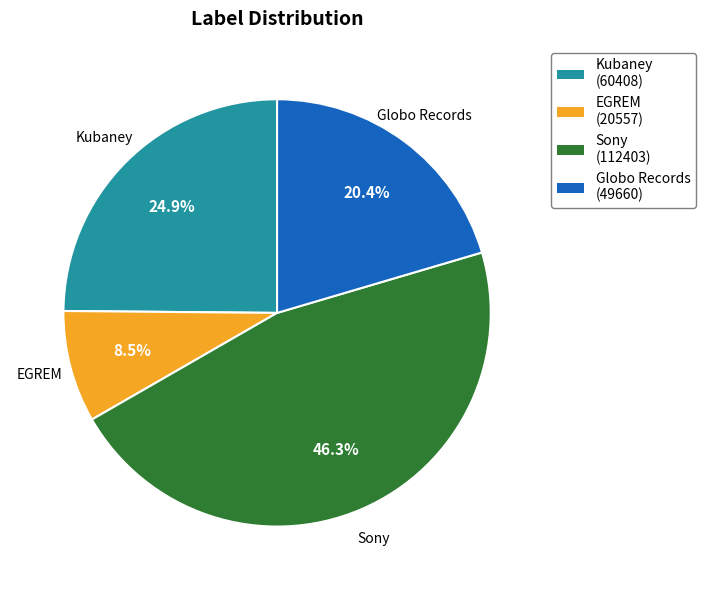

Combined, do Globo Records and EGREM account for over 50%?

No